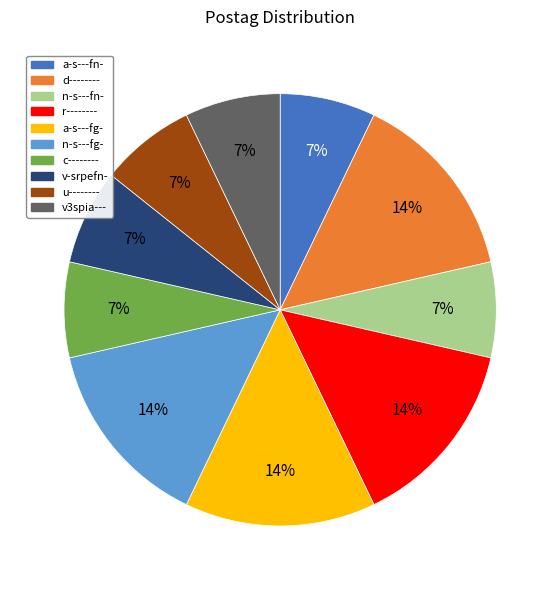

Is the sum of v3spia--- and n-s---fg- greater than half?

No